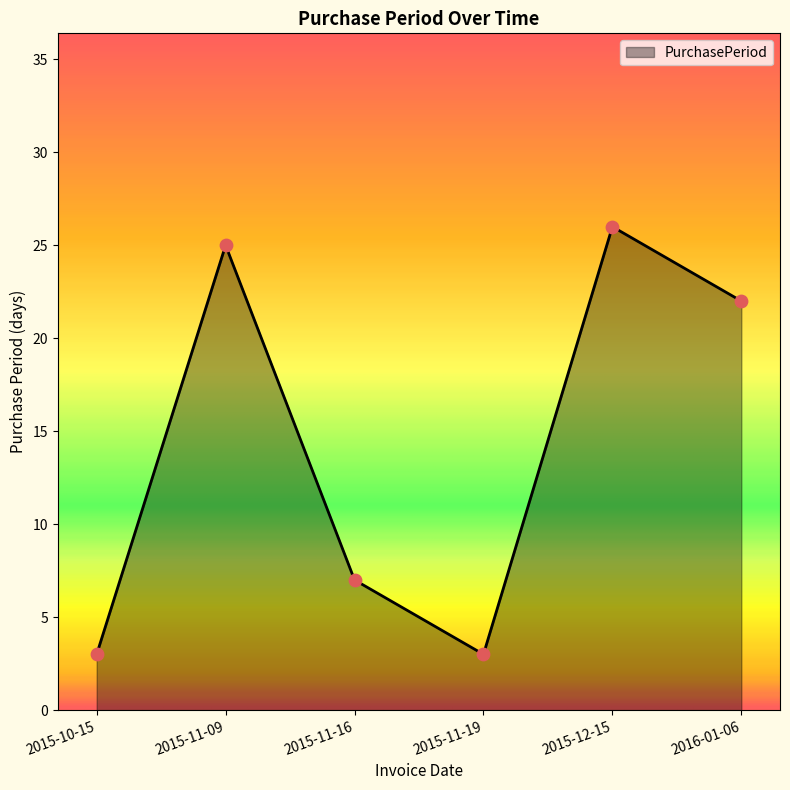

What is the change in value from 2015-10-15 to 2015-12-15?

+23